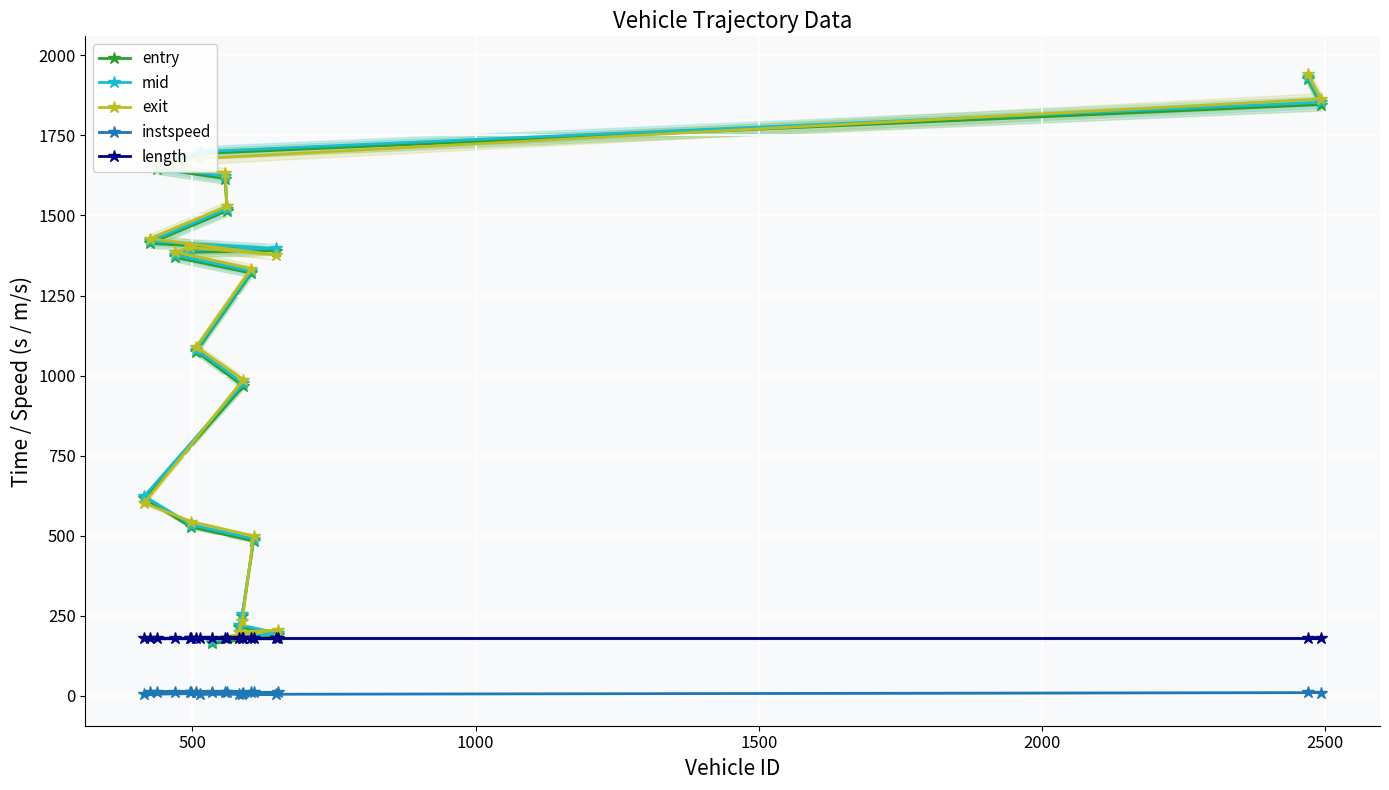

How many lines are shown in the chart?

5